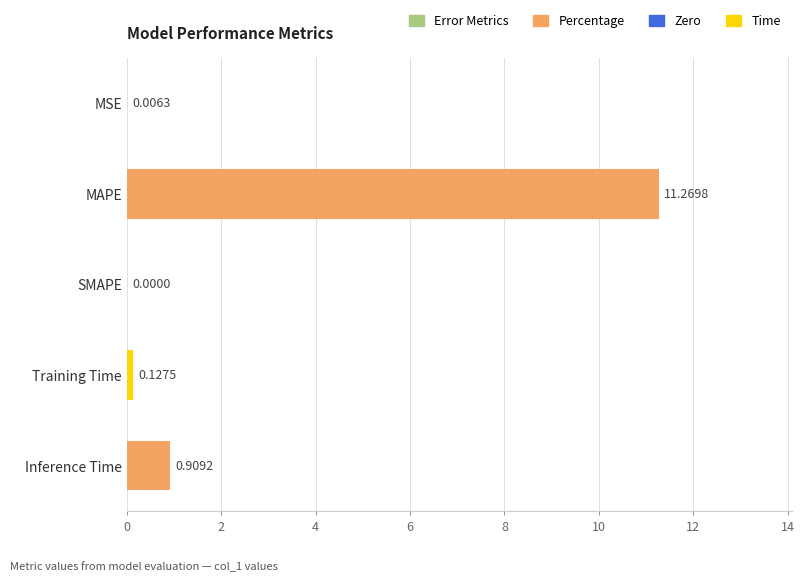

Where is the data nearest to the value 5?

Inference Time